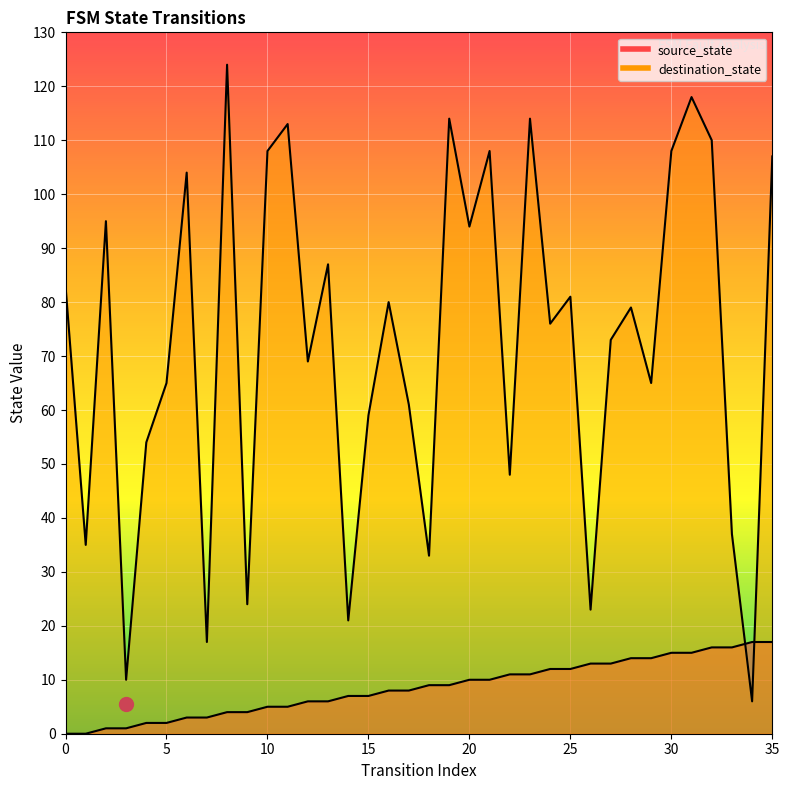

What is the value of the destination_state point at the 36th from the left?

107